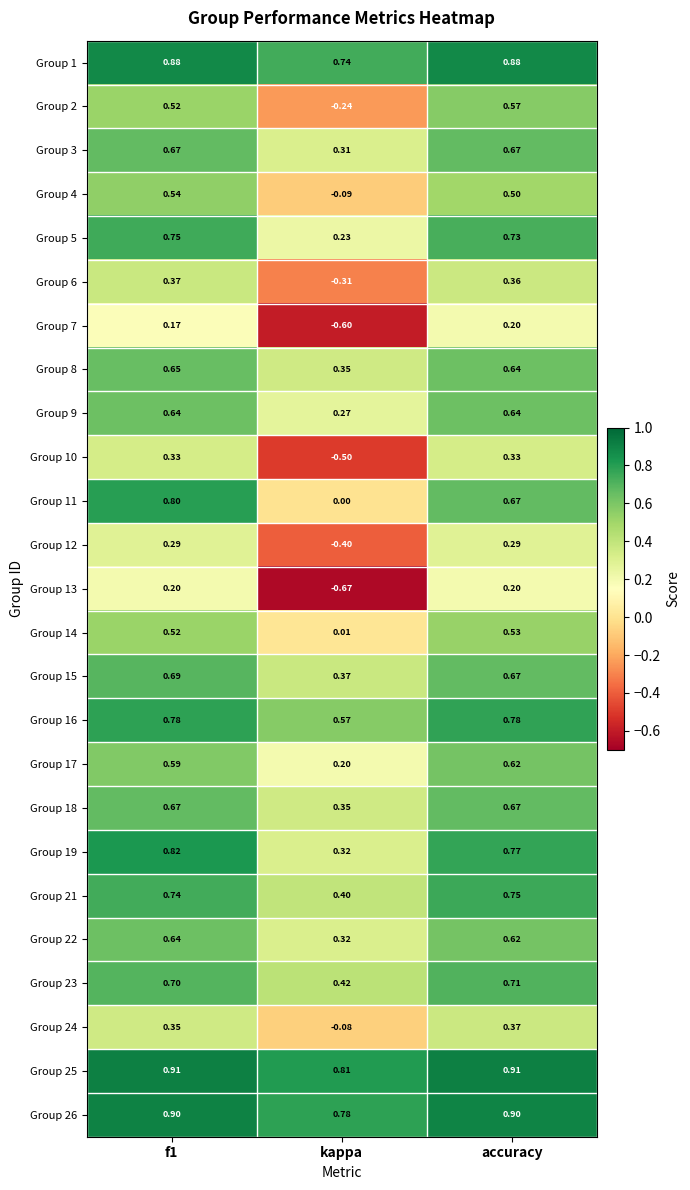

Is the value of Group 26 at f1 greater than the value of Group 22 at accuracy?

Yes